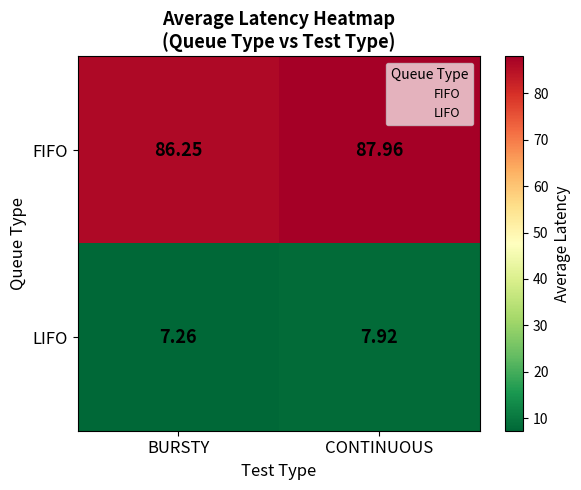

At which category is the sum across all series the highest?

CONTINUOUS